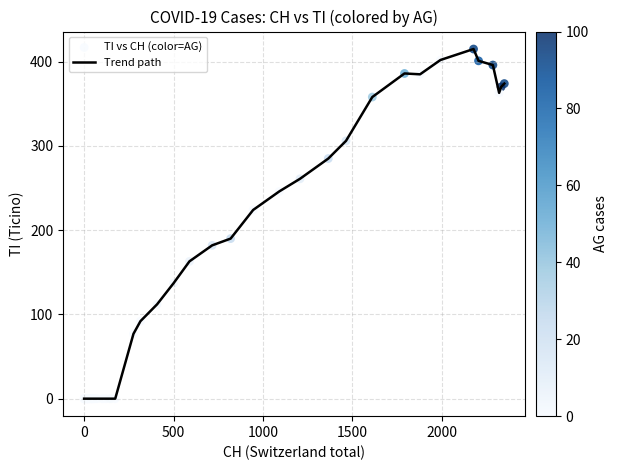

What is the maximum value shown in the chart?

415